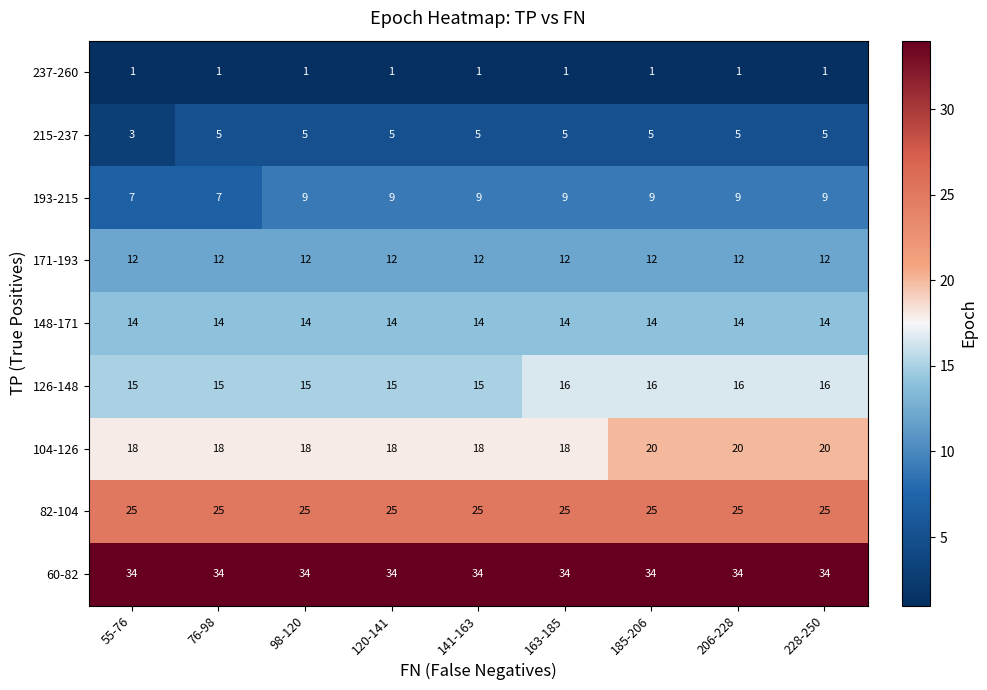

At how many categories does at least one series exceed 19?

9